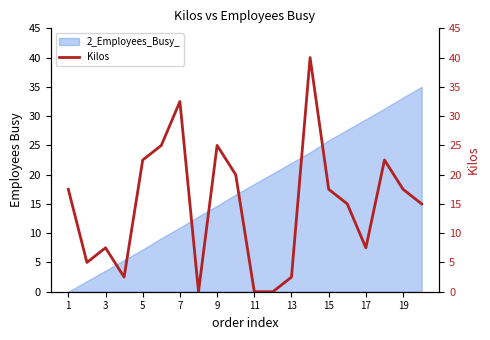

The value of 2_Employees_Busy_ at 11 is 18.4. True or false?

True